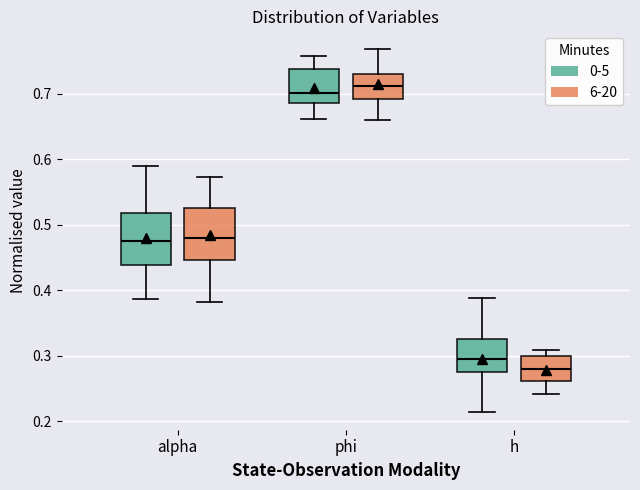

Reading left to right, transcribe this box plot: for each box, give where its median line is, the range the box spans, and where its two whiskers end, as read against the y-axis. The values are not printed on the chart, so give them approximately, as read against the axis.

alpha (0-5): median 0.48, box 0.44 to 0.52, whiskers 0.39 to 0.59
alpha (6-20): median 0.48, box 0.45 to 0.53, whiskers 0.38 to 0.57
phi (0-5): median 0.70, box 0.69 to 0.74, whiskers 0.66 to 0.76
phi (6-20): median 0.71, box 0.69 to 0.73, whiskers 0.66 to 0.77
h (0-5): median 0.30, box 0.28 to 0.33, whiskers 0.21 to 0.39
h (6-20): median 0.28, box 0.26 to 0.30, whiskers 0.24 to 0.31